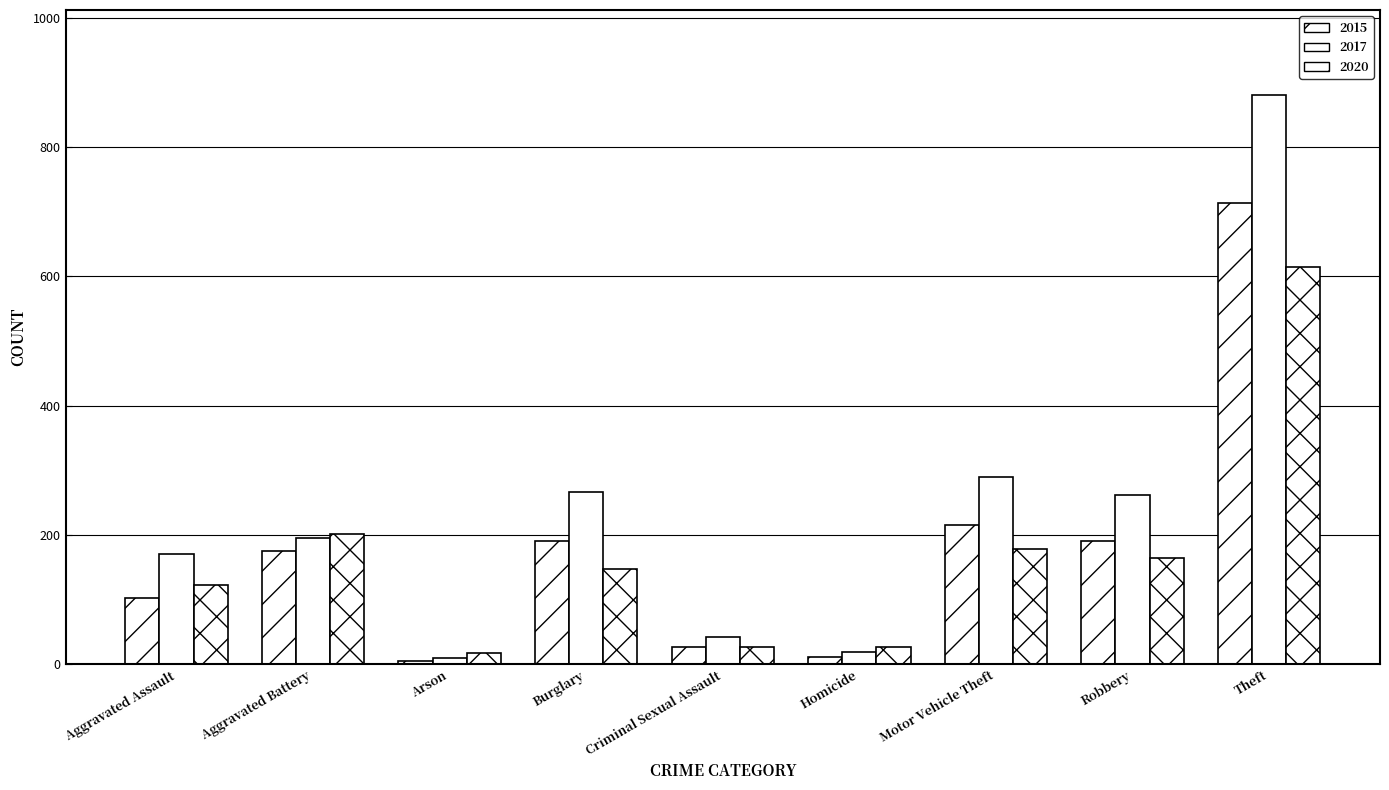

How many groups of bars are there?

9